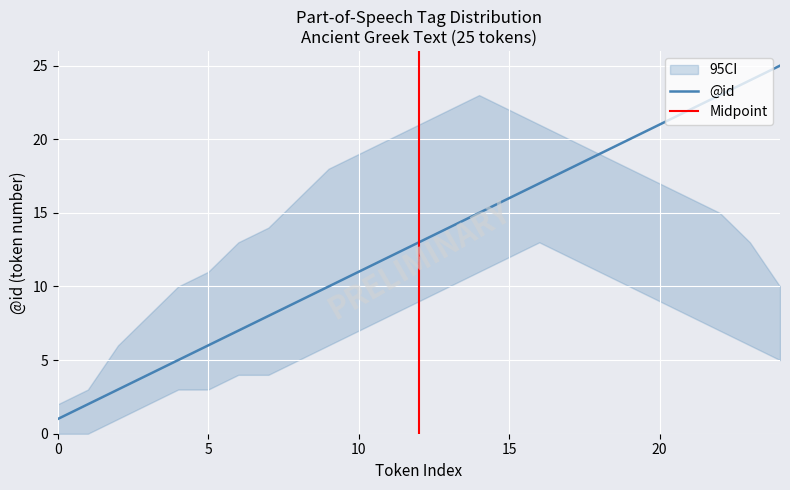

Rank the series by their average value, from highest to lowest.

ci_upper, id, ci_lower